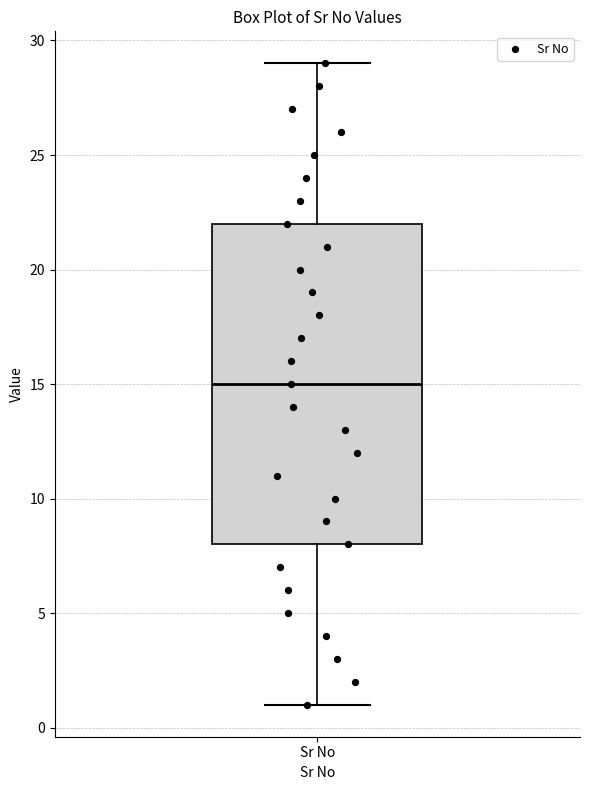

Transcribe this box plot: give where the median line is, the range the box spans, and where the two whiskers end, as read against the y-axis. The values are not printed on the chart, so give them approximately, as read against the axis.

median 15, box 8 to 22, whiskers 1 to 29